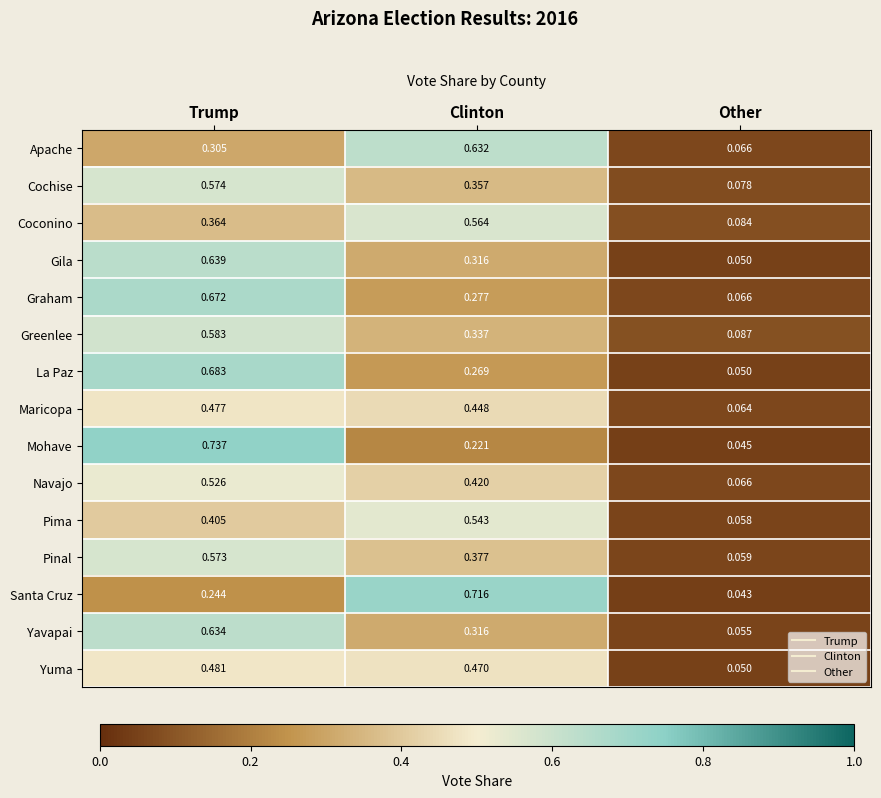

Between Trump and Clinton, which series saw the biggest shift?

Mohave